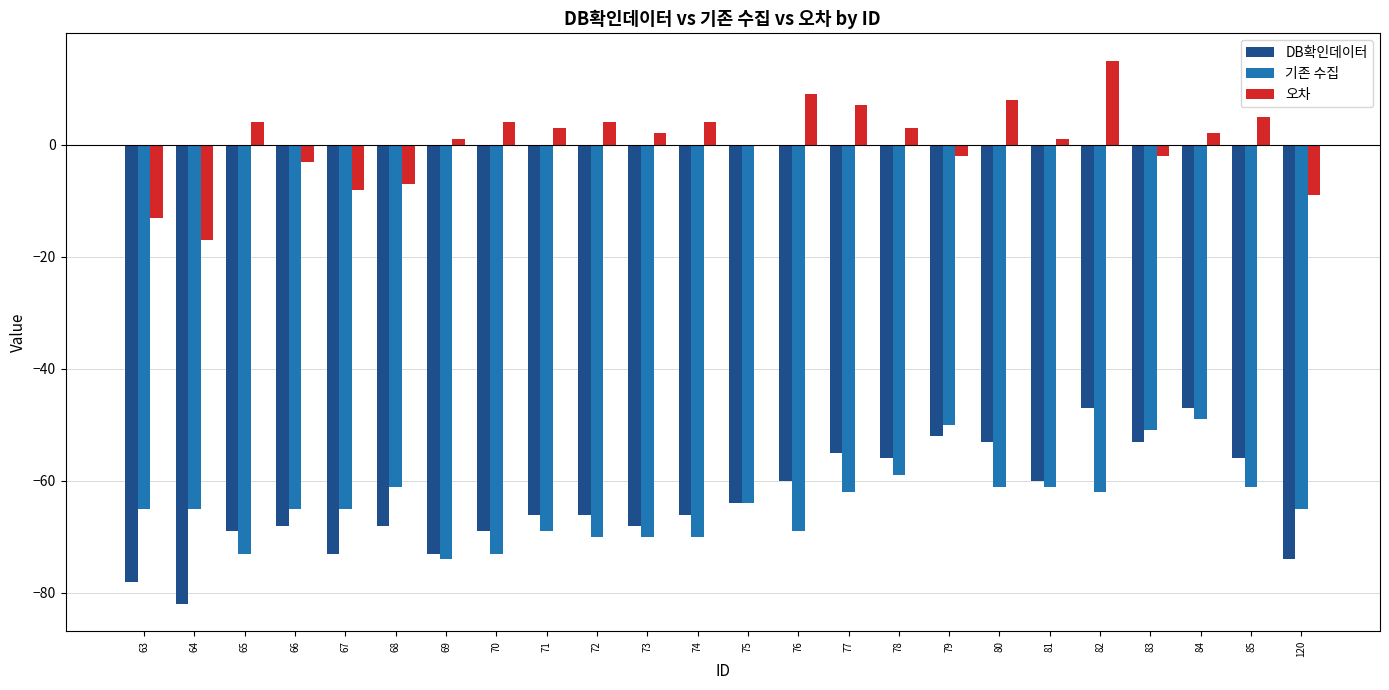

What are all the series names shown in the legend?

DB확인데이터, 기존 수집, 오차